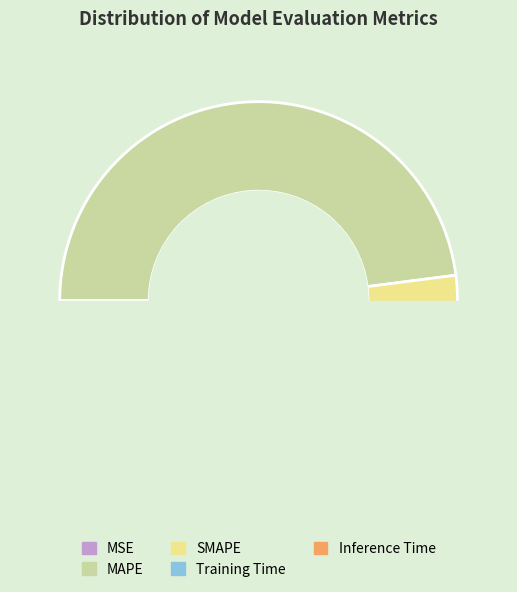

Does MAPE represent more than half of the total?

No